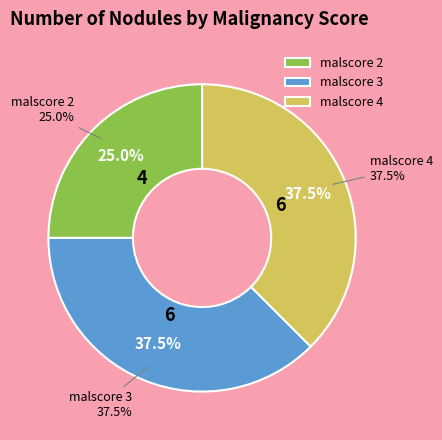

What portion of the pie excludes malscore 4?

62.5%